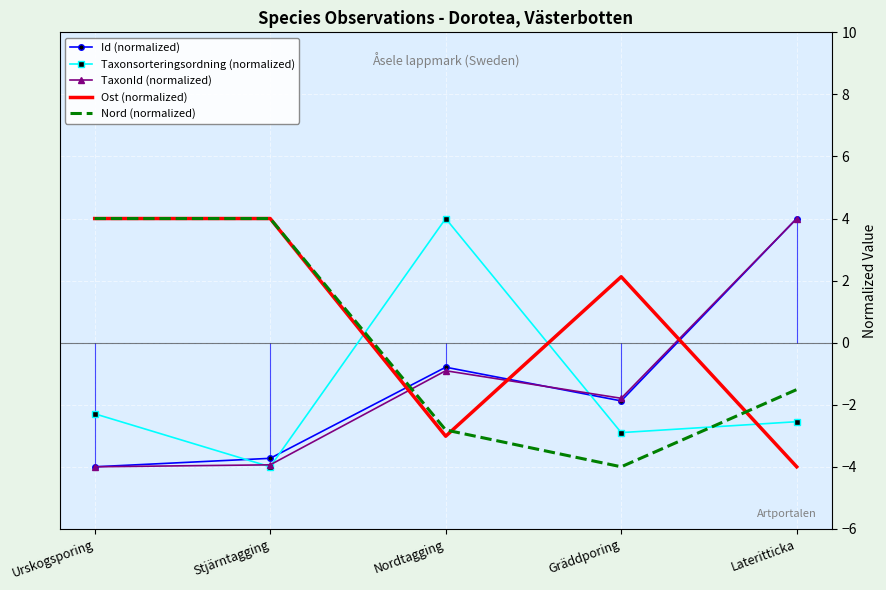

What is the lowest value of the Ost (normalized) series?

-4.0